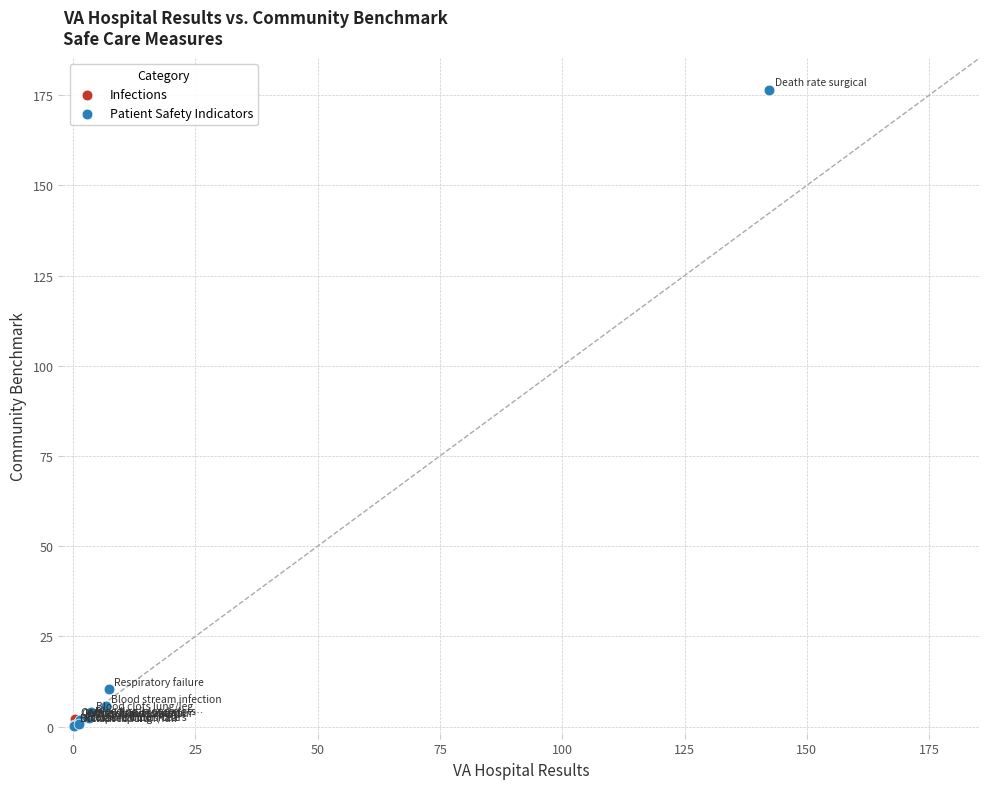

What are all the series names shown in the legend?

Infections, Patient Safety Indicators